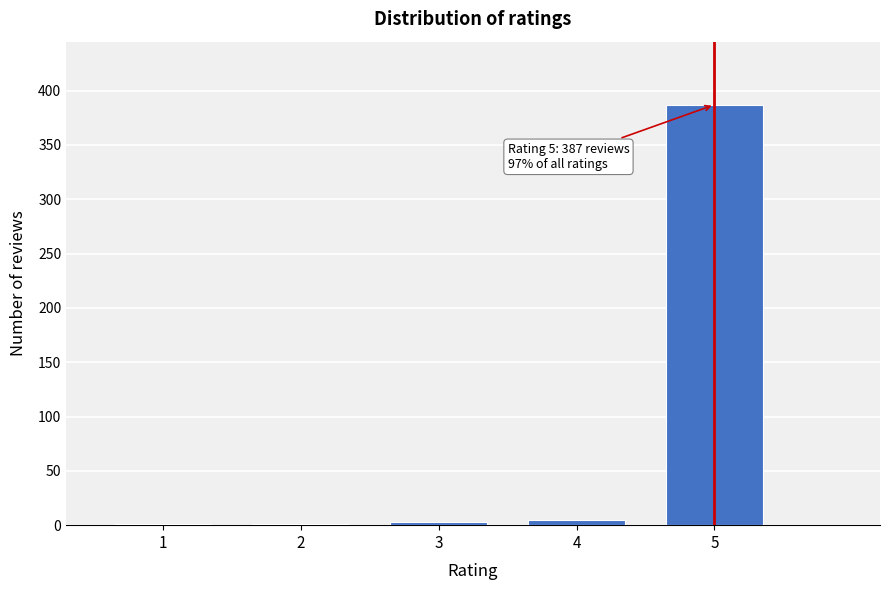

Reading right to left, what are all the values shown in this chart?

5=387	4=5	3=3	2=1	1=1